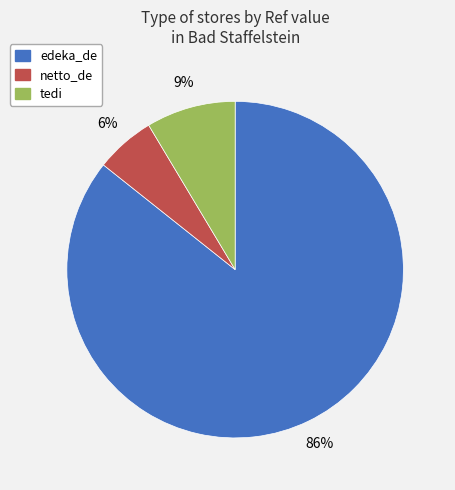

Is the sum of tedi and edeka_de greater than half?

Yes